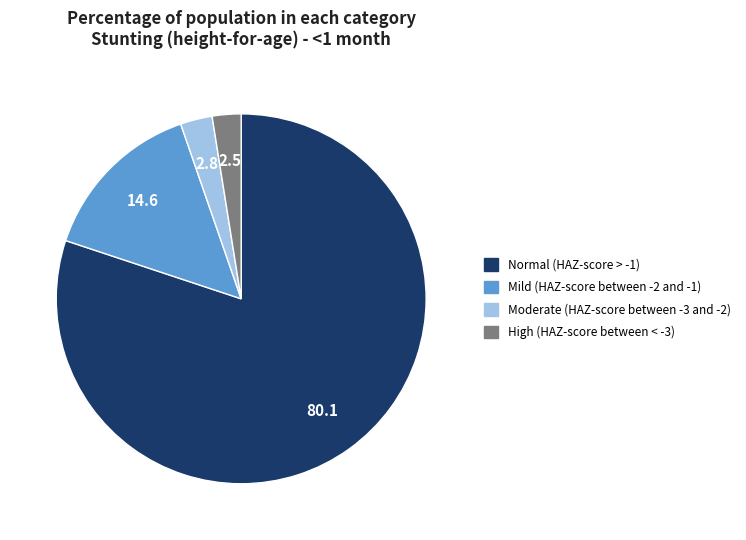

Is the sum of Normal (HAZ-score > -1) and Moderate (HAZ-score between -3 and -2) greater than half?

Yes